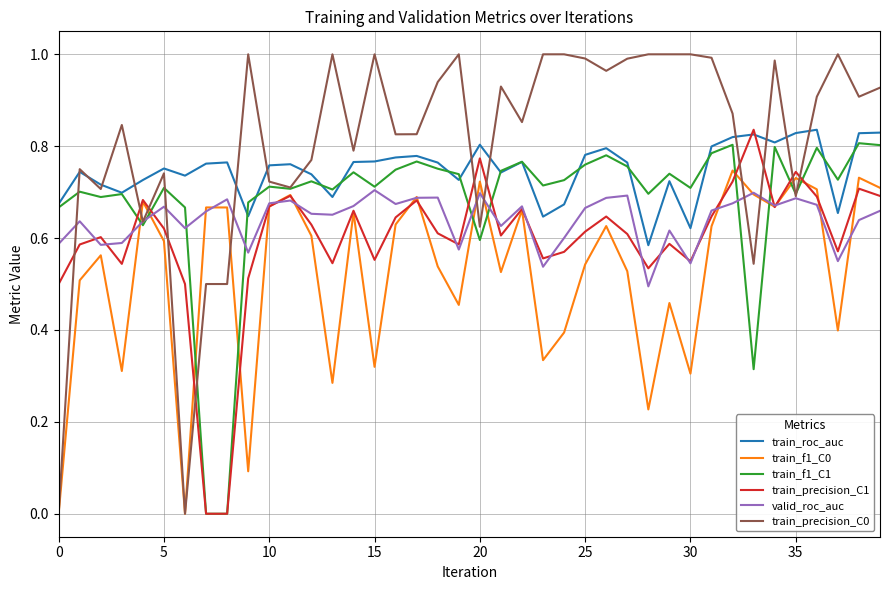

What is the sum of all train_precision_C0 values?

32.4